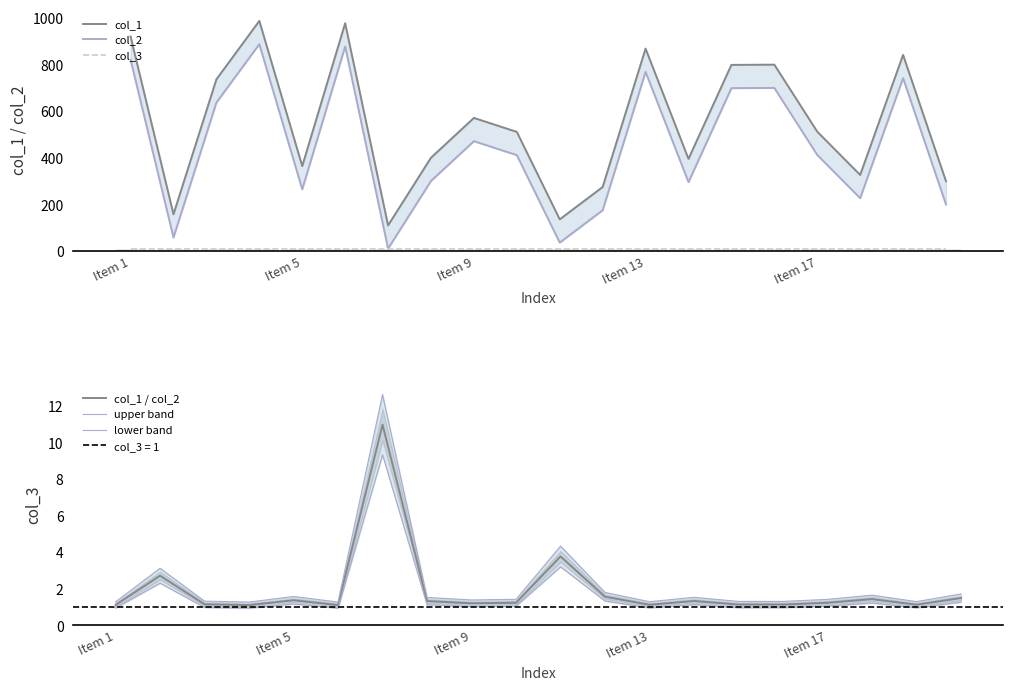

Where is col_3 nearest to the value 10?

Item 1